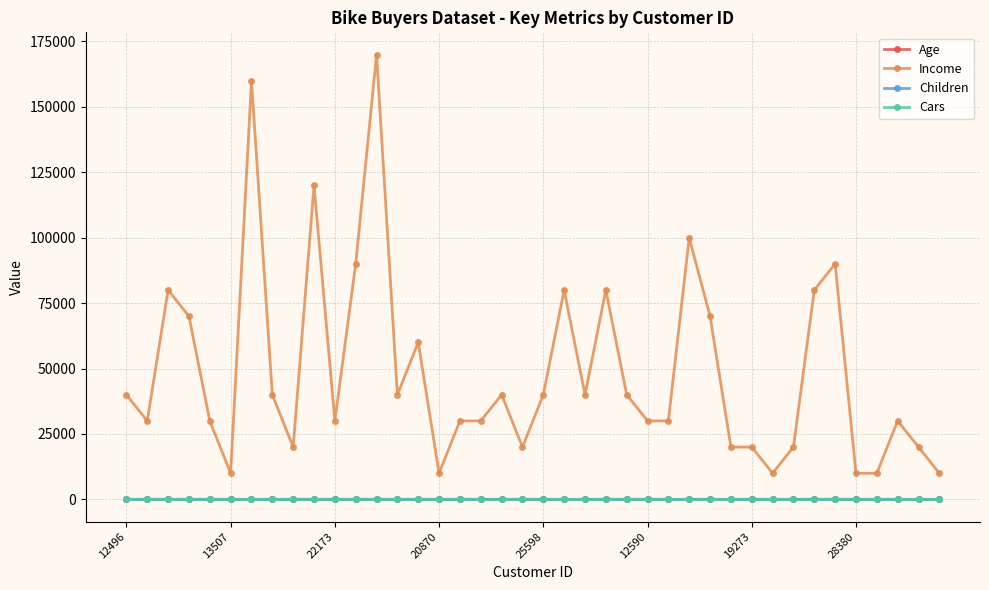

True or false: Income has more than 1 interior local peaks.

True